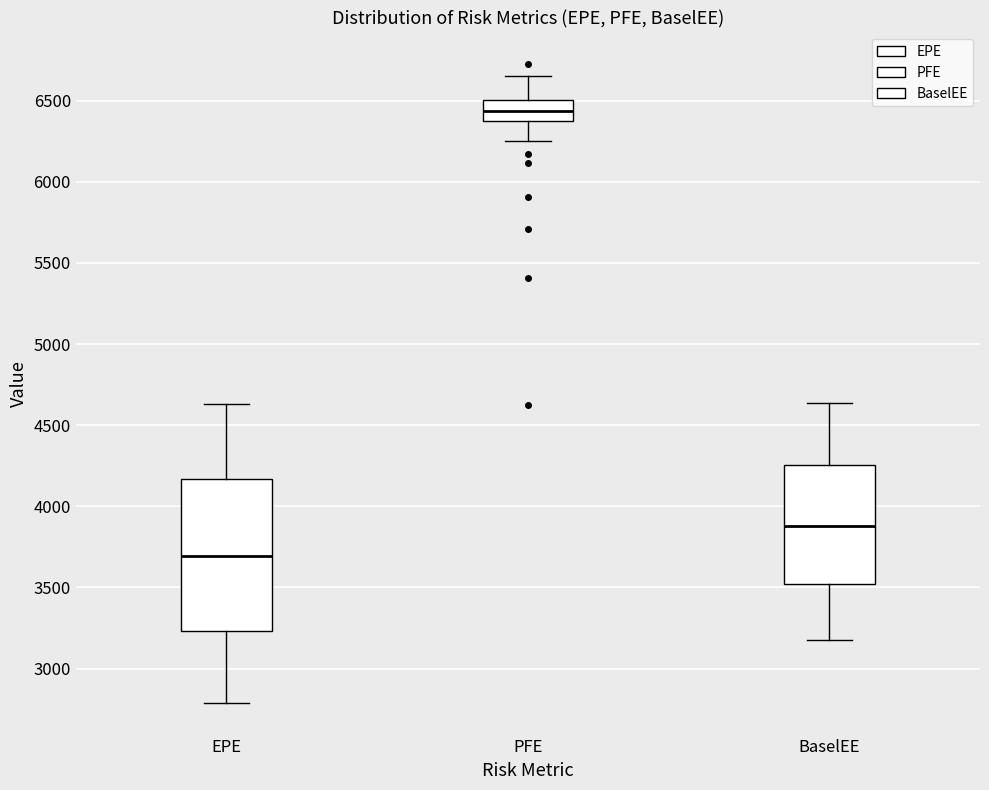

Which box has the lowest median line?

EPE